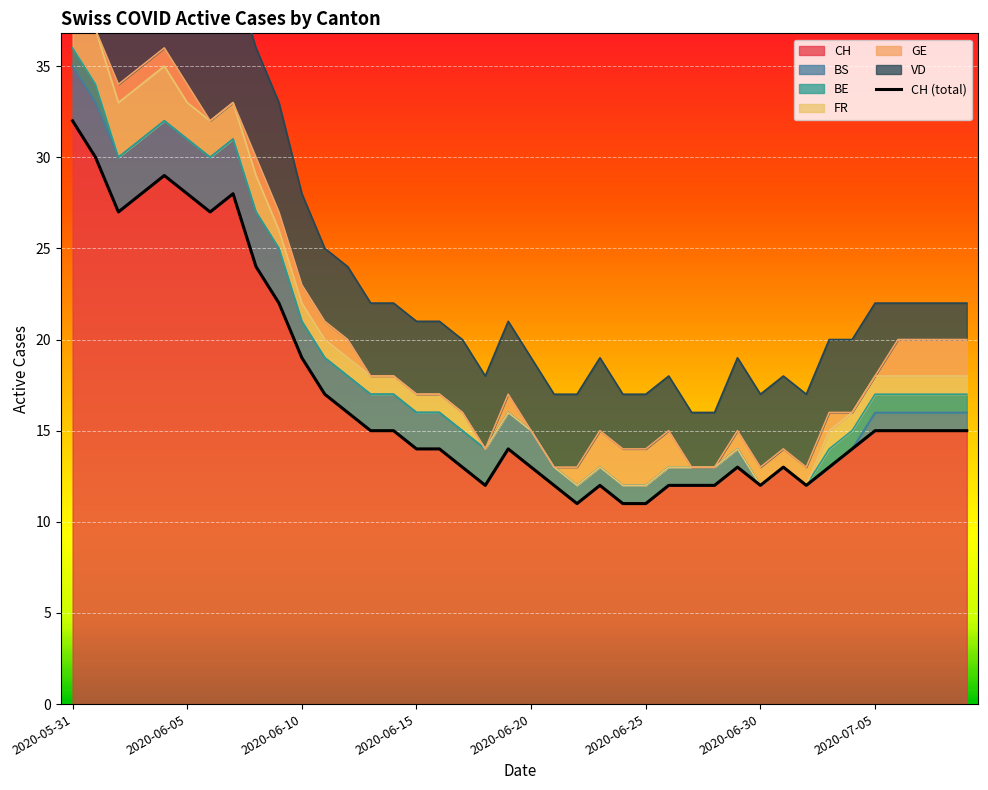

What is the label of the 23rd point from the right?

2020-06-17